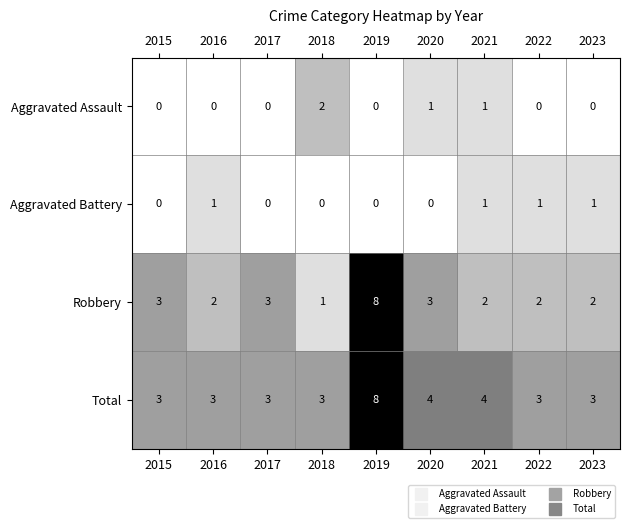

Is the value of Robbery at 2017 greater than the value of Total at 2020?

No